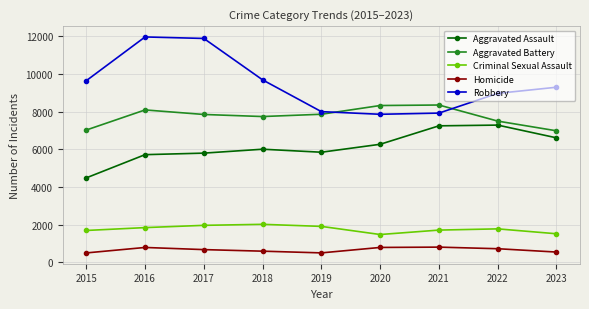

Does the chart have visible grid lines?

Yes